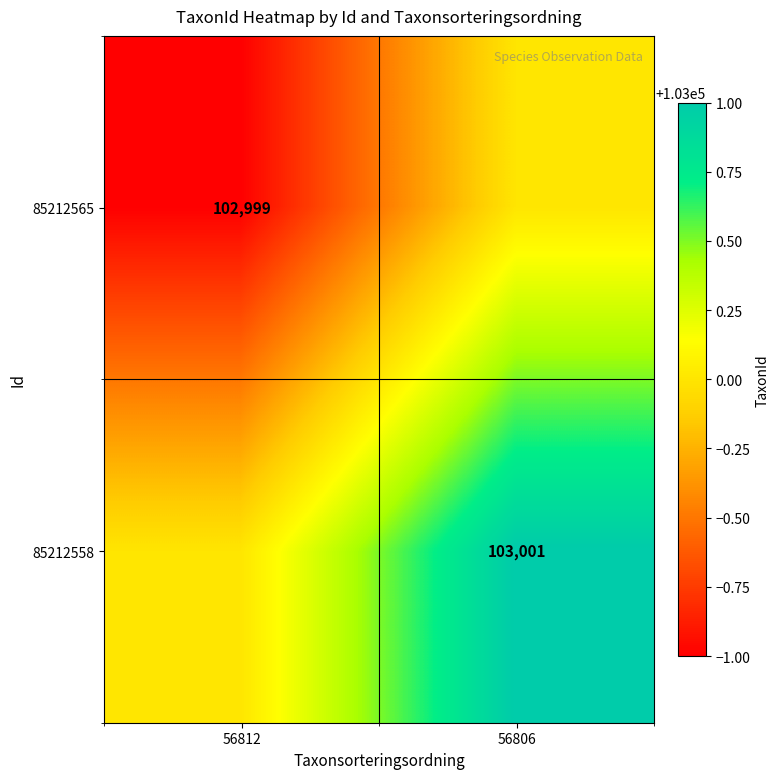

Is it true that 85212565 equals 102999 at 56812?

True